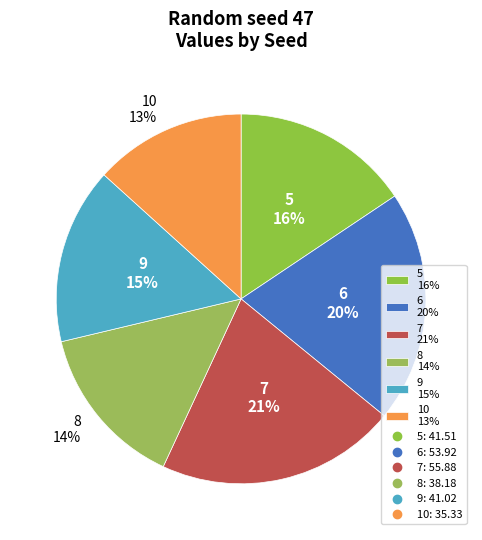

Is there a majority slice in this chart?

No